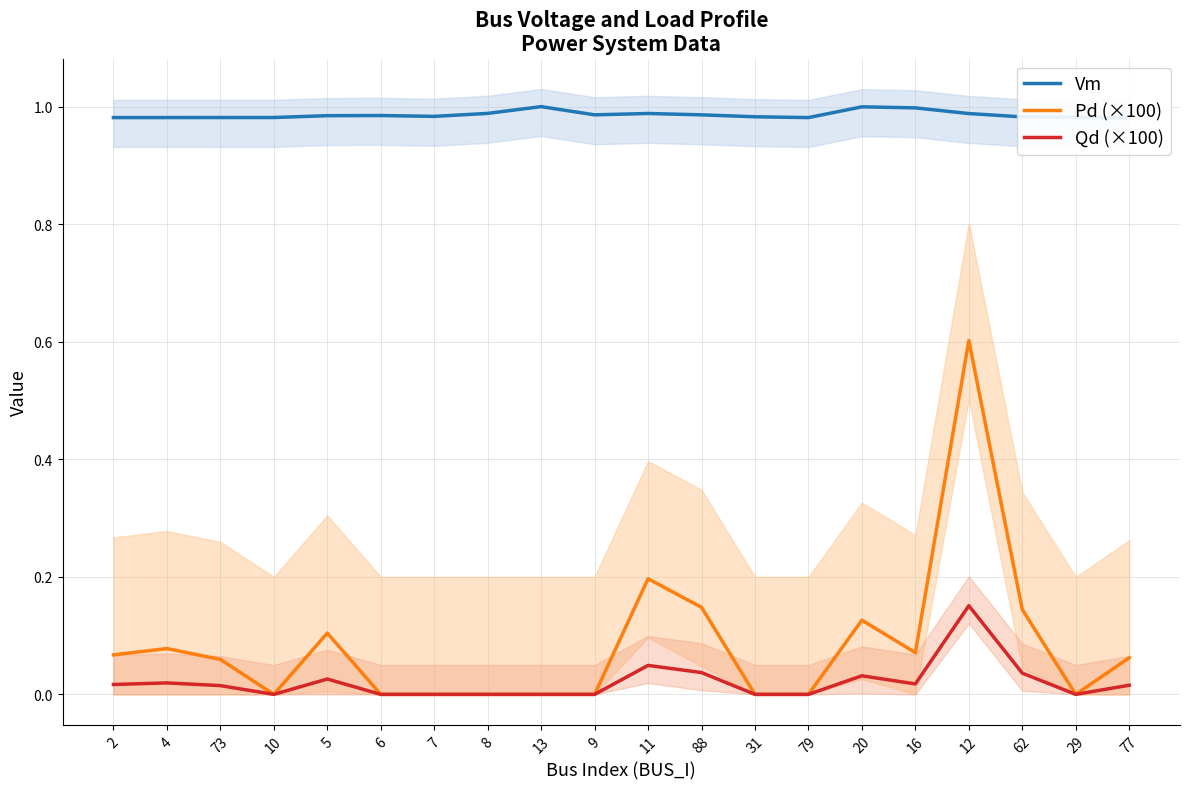

True or false: Qd (×100) and Vm cross at least once.

False